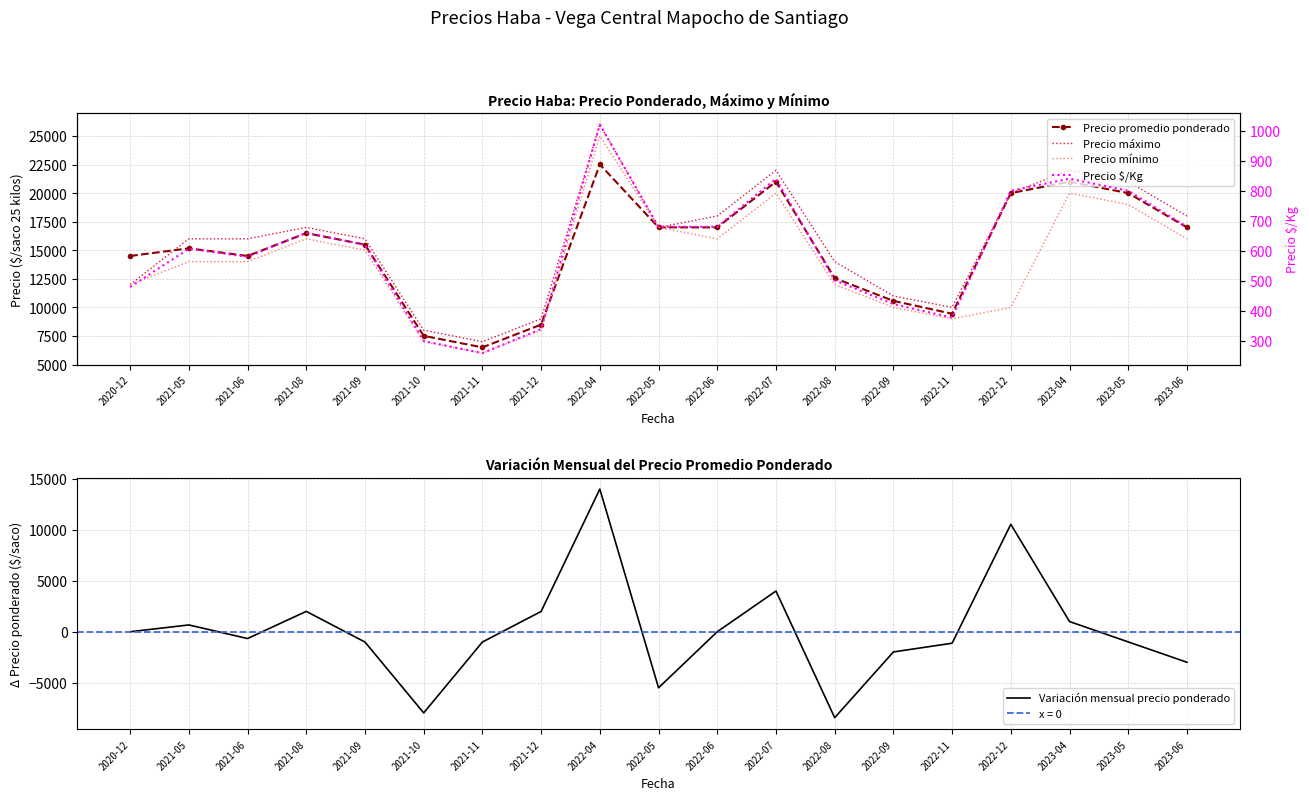

Reading left to right, list all the values displayed in this chart.

Precio promedio ponderado: 14500	15167	14500	16500	15488	7512	6500	8494	22508	17000	17000	21000	12556	10571	9444	20000	21000	20000	17000
Precio máximo: 12000	16000	16000	17000	16000	8000	7000	9000	26000	17000	18000	22000	14000	11000	10000	20000	22000	21000	18000
Precio mínimo: 12000	14000	14000	16000	15000	7000	6000	8000	25000	17000	16000	20000	12000	10000	9000	10000	20000	19000	16000
Precio $/Kg: 480	607	580	660	620	300	260	340	1020	680	680	840	502	423	378	800	840	800	680
Variación mensual precio ponderado: 0	667	-667	2000	-1012	-7976	-1012	1994	14014	-5508	0	4000	-8444	-1985	-1127	10556	1000	-1000	-3000